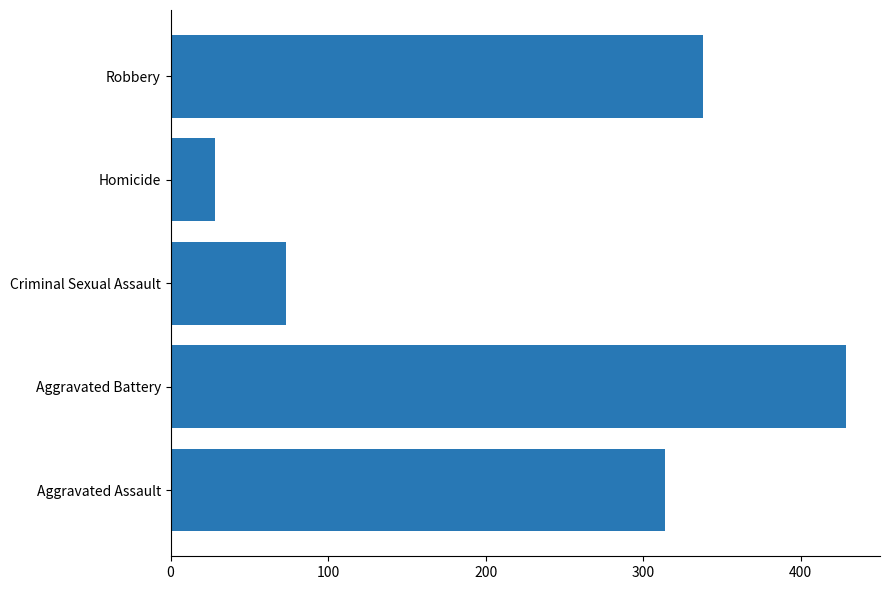

Reading bottom to top, list all the values displayed in this chart.

314	429	73	28	338